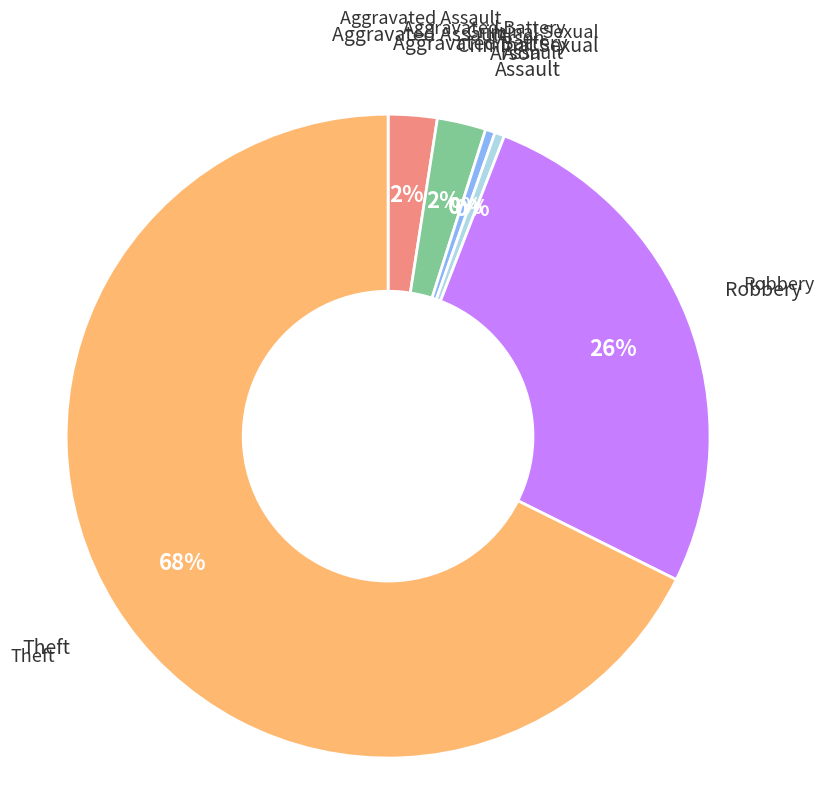

Count the number of slices in the pie.

6